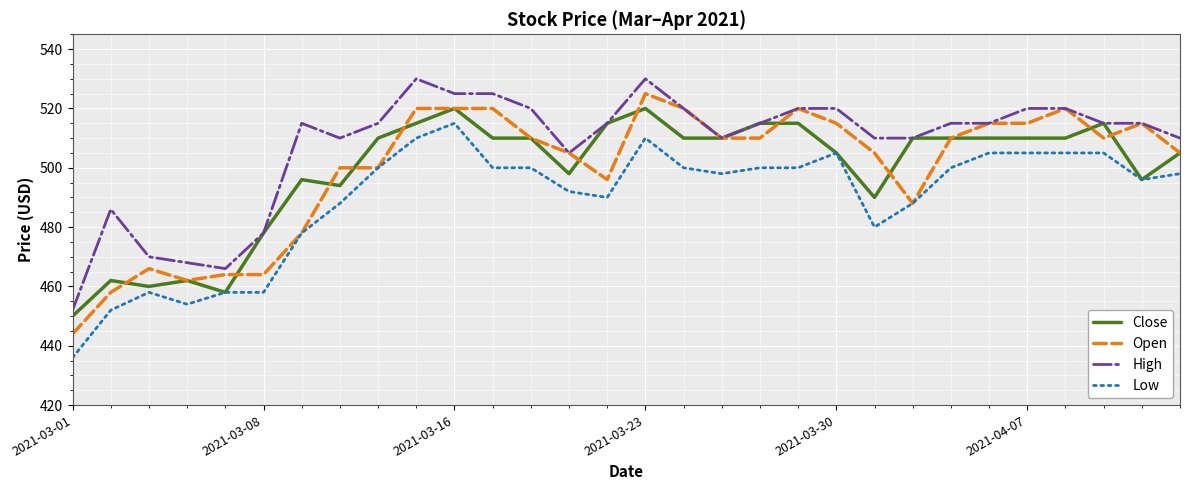

True or false: High and Low cross at least once.

False